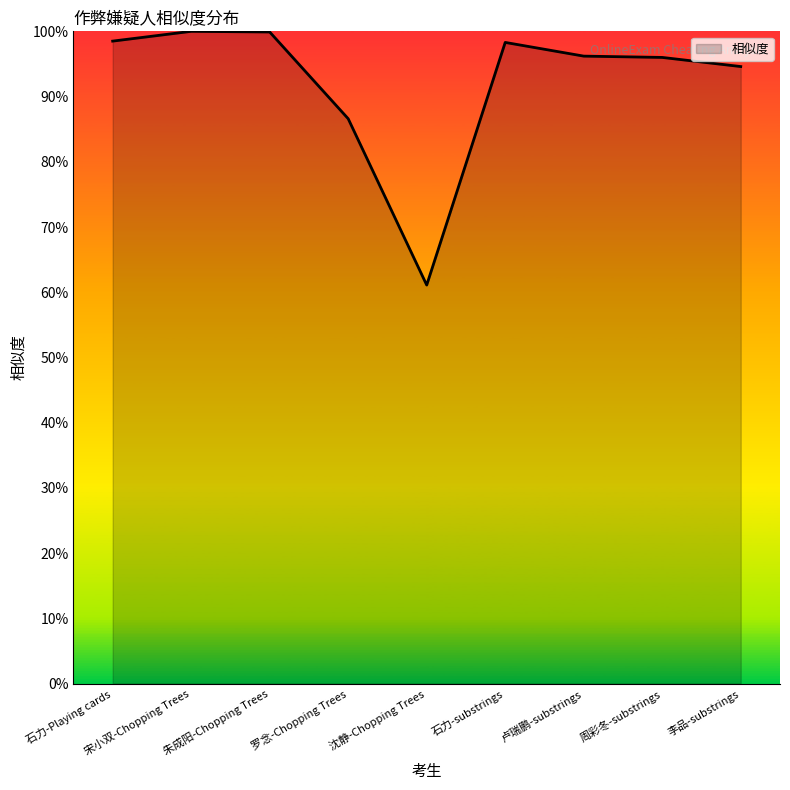

At which category does the chart reach its minimum across all series?

沈静-Chopping Trees